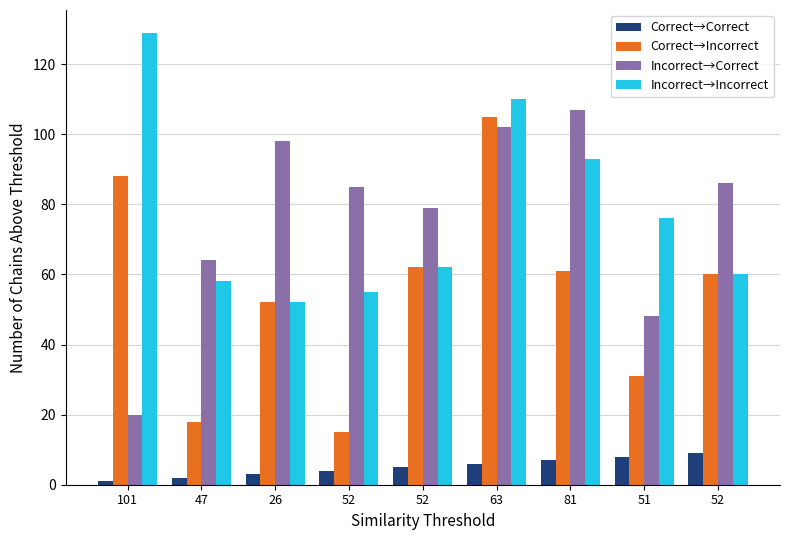

Reading left to right, transcribe all the data shown in this chart.

Correct→Correct: 1	2	3	4	5	6	7	8	9
Correct→Incorrect: 88	18	52	15	62	105	61	31	60
Incorrect→Correct: 20	64	98	85	79	102	107	48	86
Incorrect→Incorrect: 129	58	52	55	62	110	93	76	60